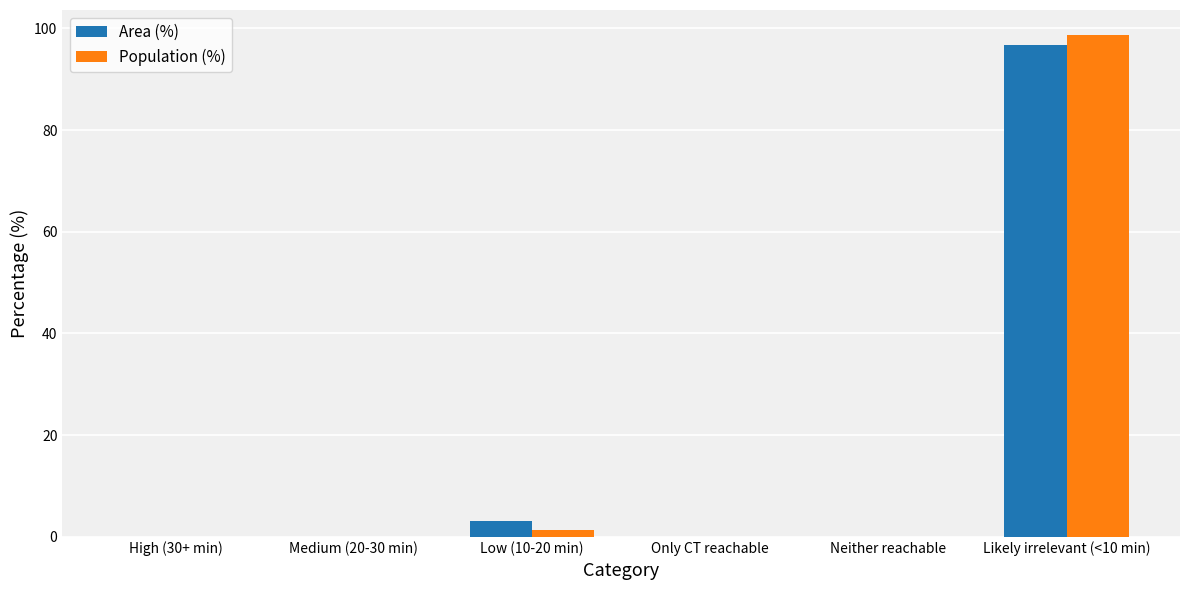

At which label is Area (%) closest to 48?

Low (10-20 min)